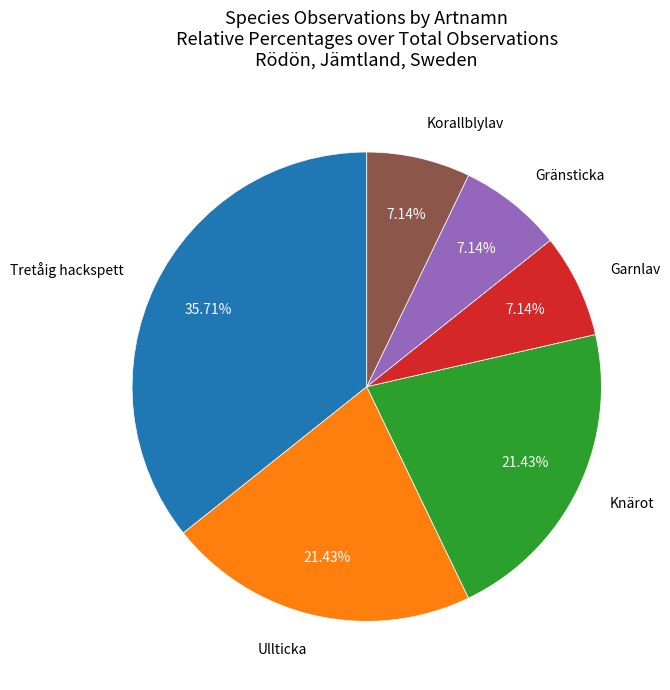

Is there a majority slice in this chart?

No